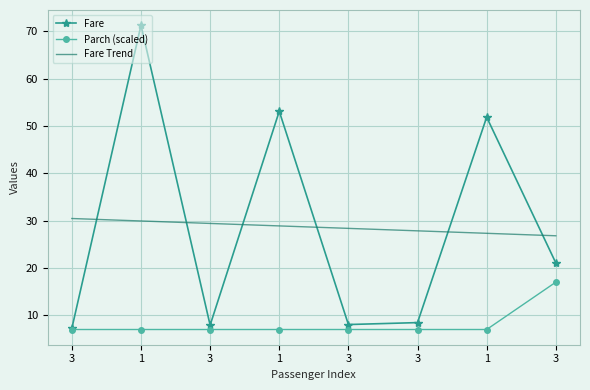

Reading left to right, list all the values displayed in this chart.

Fare: 3=7.2	1=71.3	3=7.9	1=53.1	3=8.1	3=8.5	1=51.9	3=21.1
Parch (scaled): 3=7.0	1=7.0	3=7.0	1=7.0	3=7.0	3=7.0	1=7.0	3=17.0
Fare Trend: 3=30.4	1=29.9	3=29.4	1=28.9	3=28.4	3=27.8	1=27.3	3=26.8